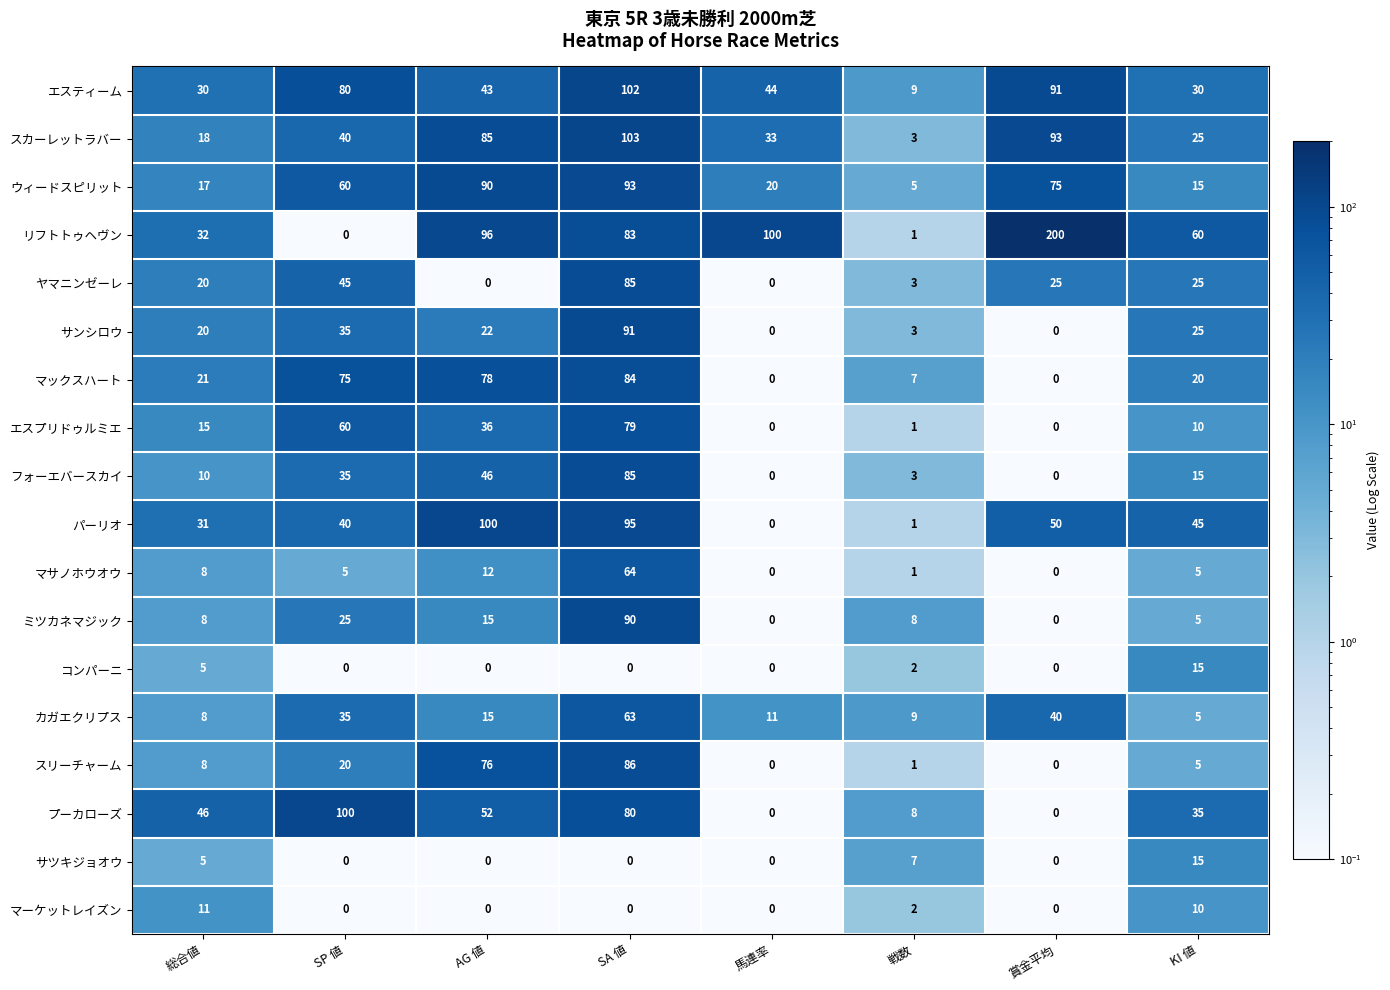

Where is マサノホウオウ nearest to the value 32?

AG 値